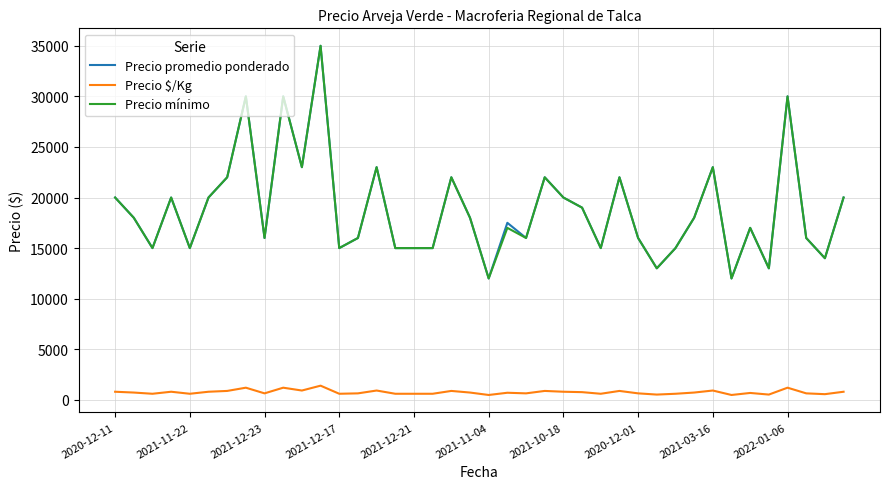

True or false: Precio $/Kg has more than 1 points higher than both neighbors.

True